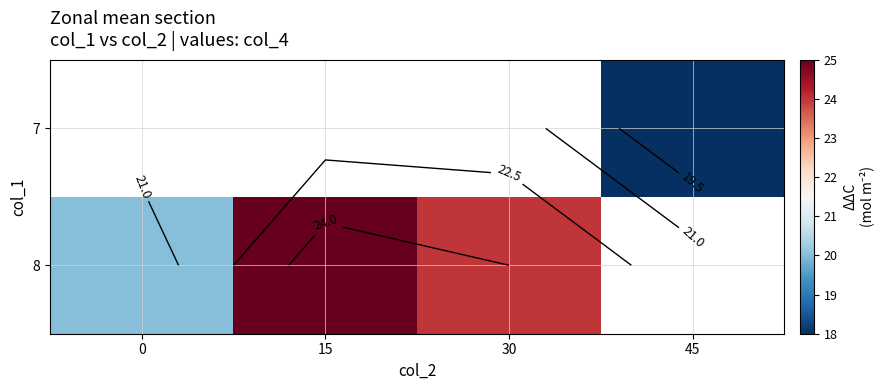

The 8 series shows 32.1 at 0. True or false?

False